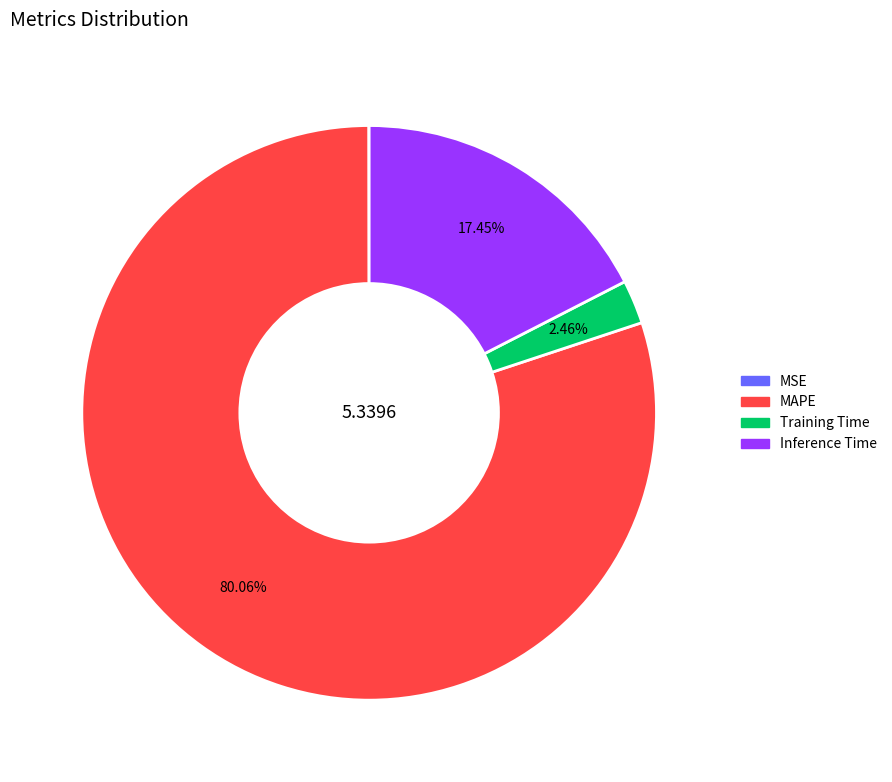

Which slice is the largest?

MAPE